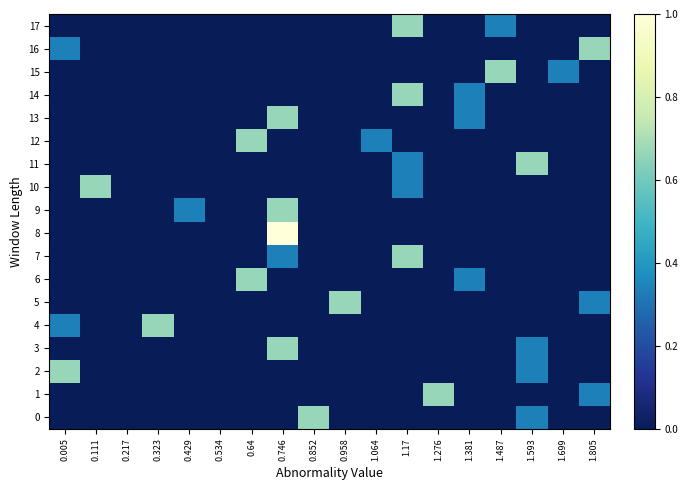

What is the difference between the highest and lowest values at 0.958?

0.7